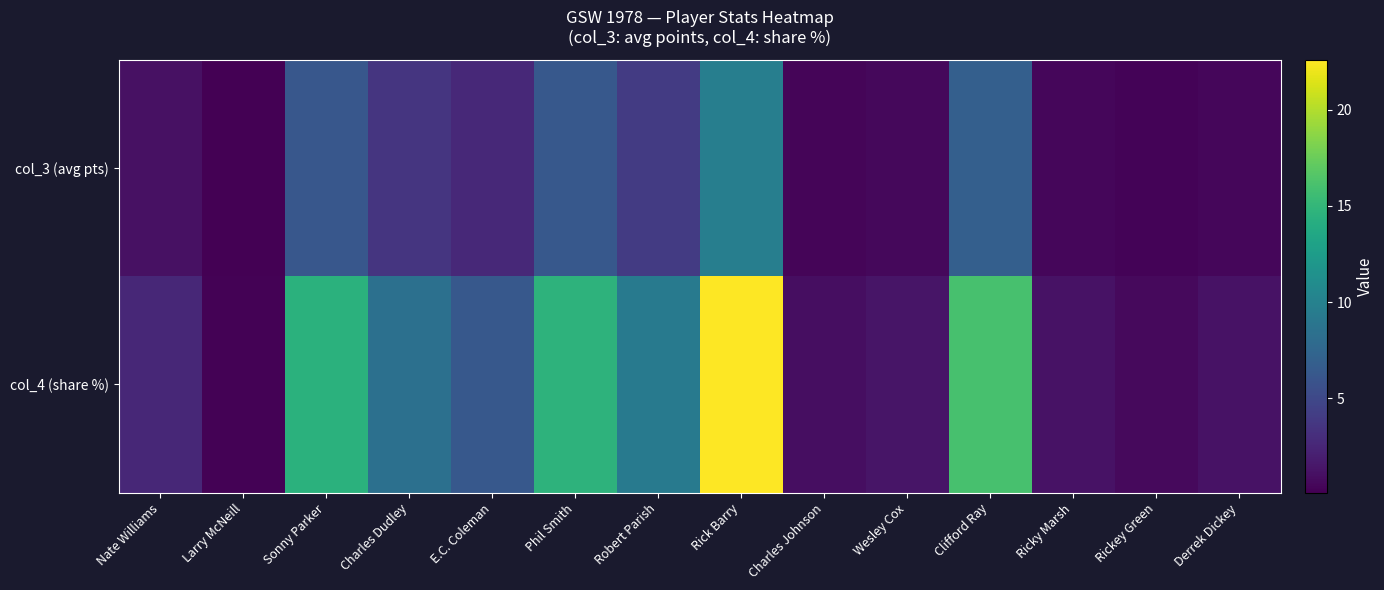

Which series changed the most between Robert Parish and Rick Barry?

col_4 (share %)